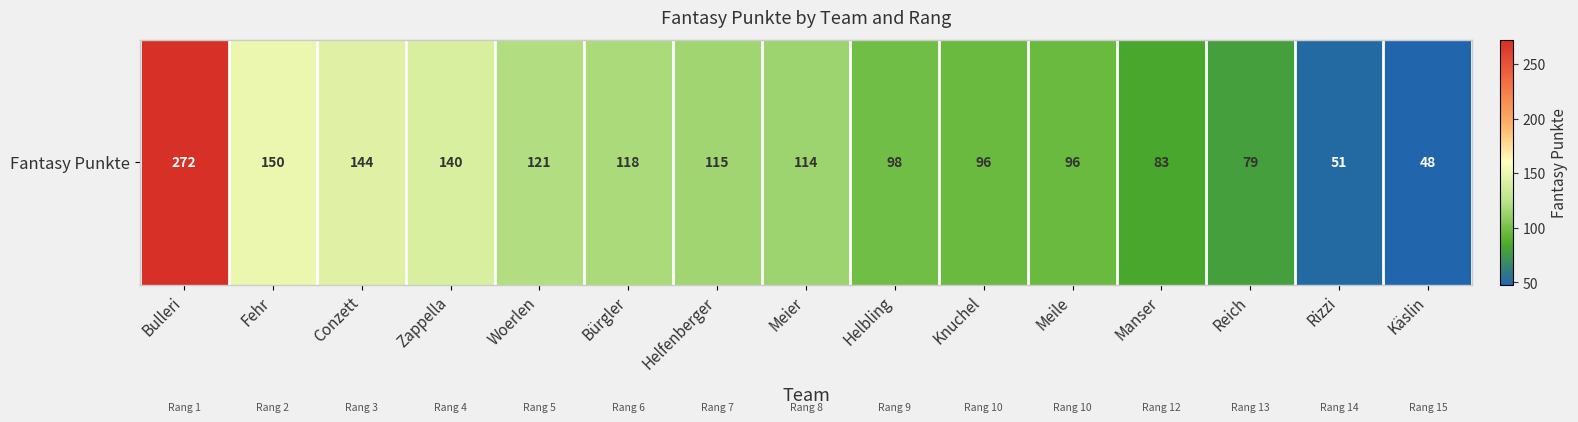

What is the change in value from Bulleri to Zappella?

-132